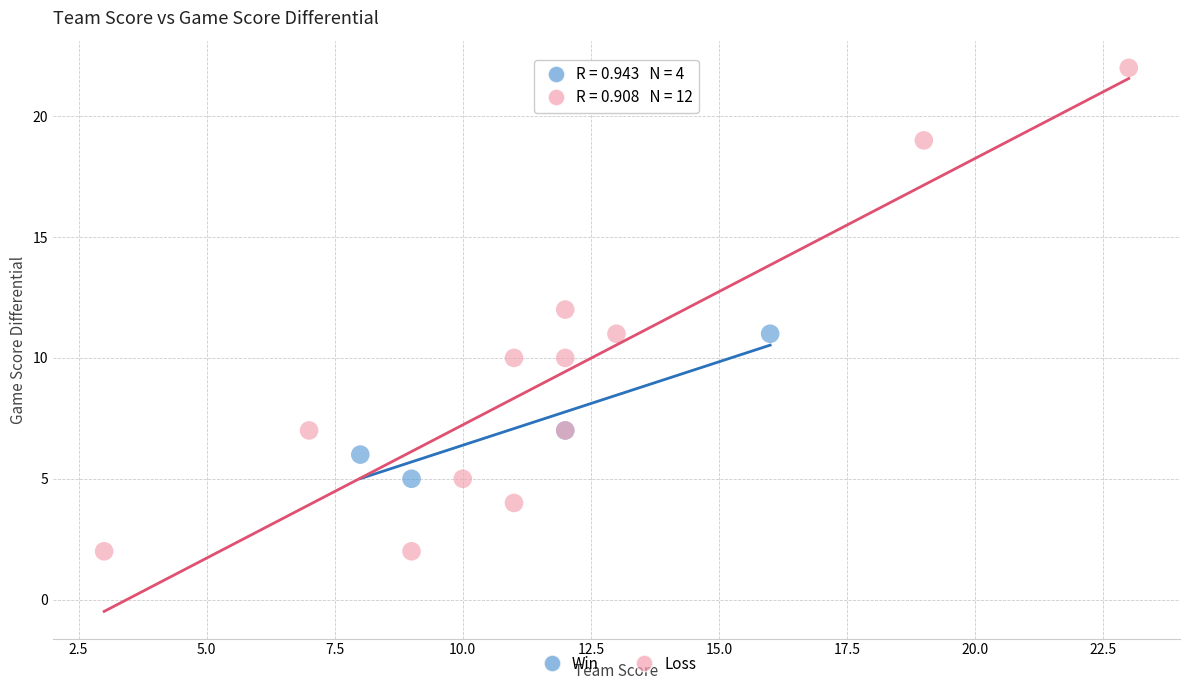

Which series reaches the minimum Y coordinate?

Loss